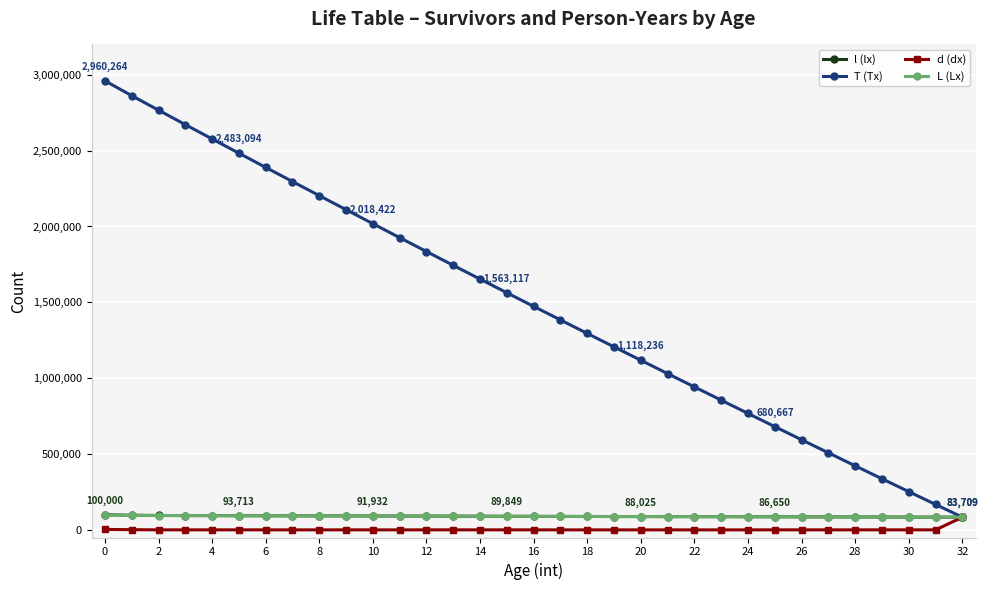

What is the lowest value of the T (Tx) series?

83709